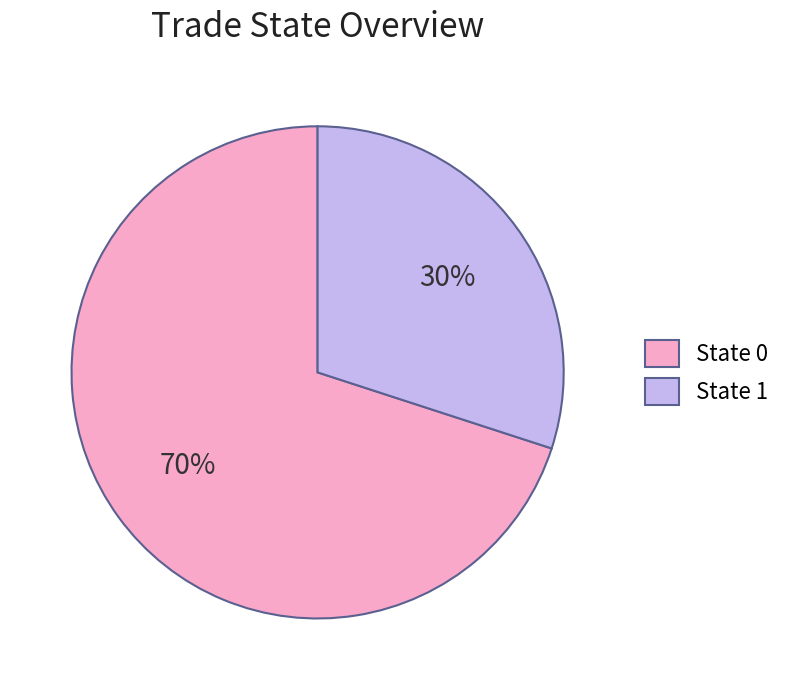

Which category has the biggest portion of the pie?

State 0